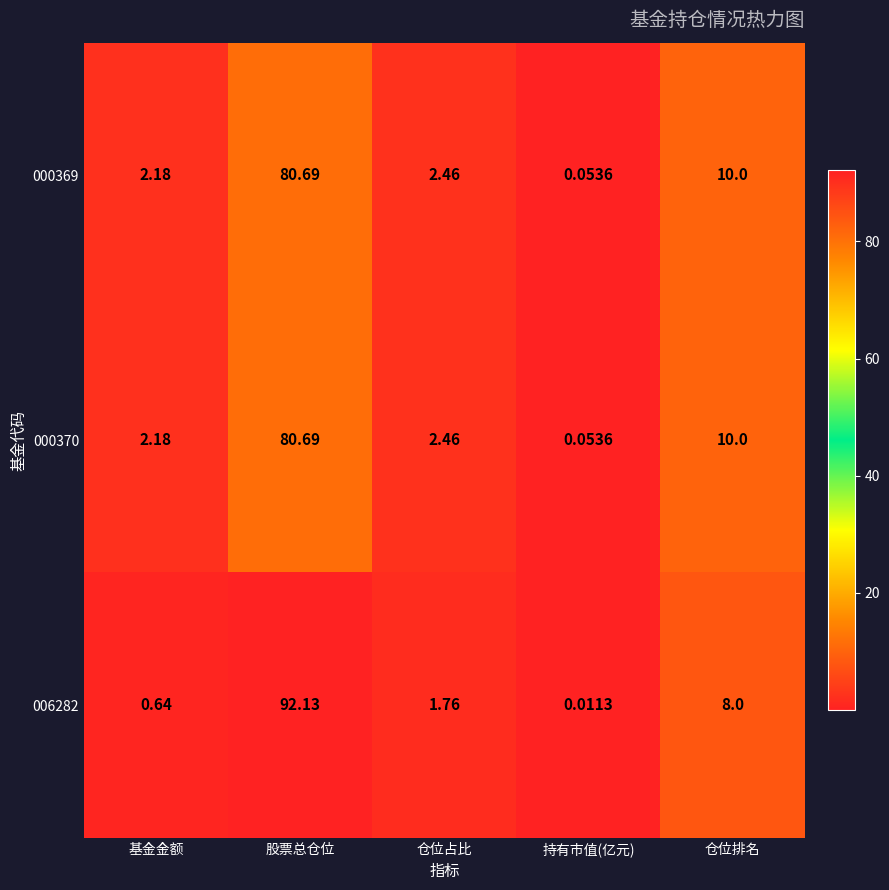

At which label does 006282 reach its peak?

股票总仓位